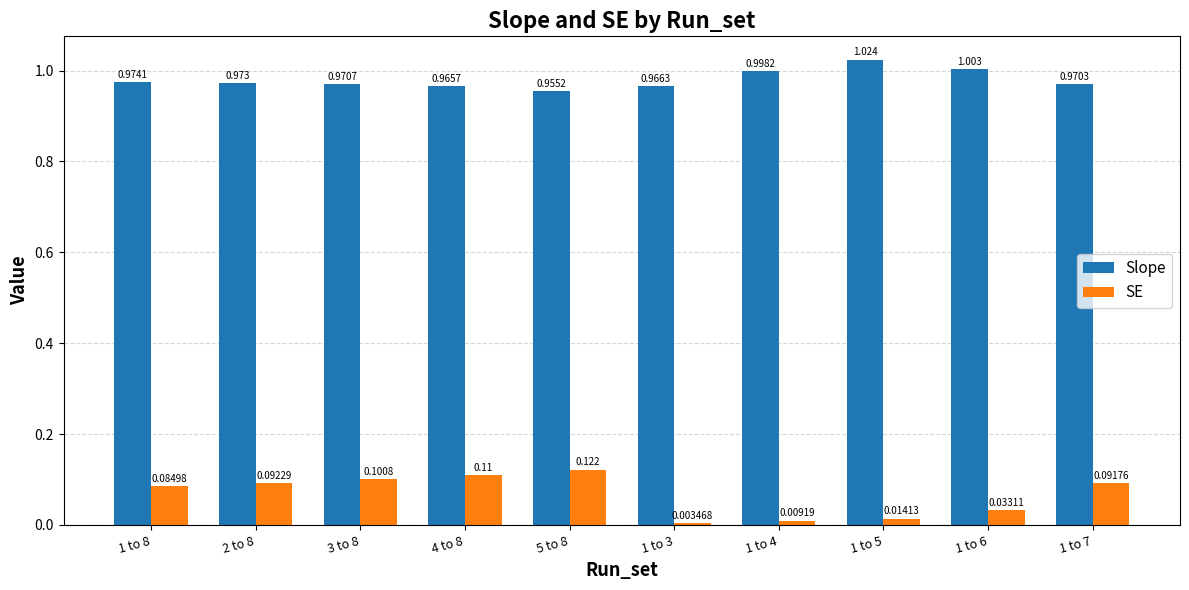

Which category has the lowest value in the Slope series?

5 to 8